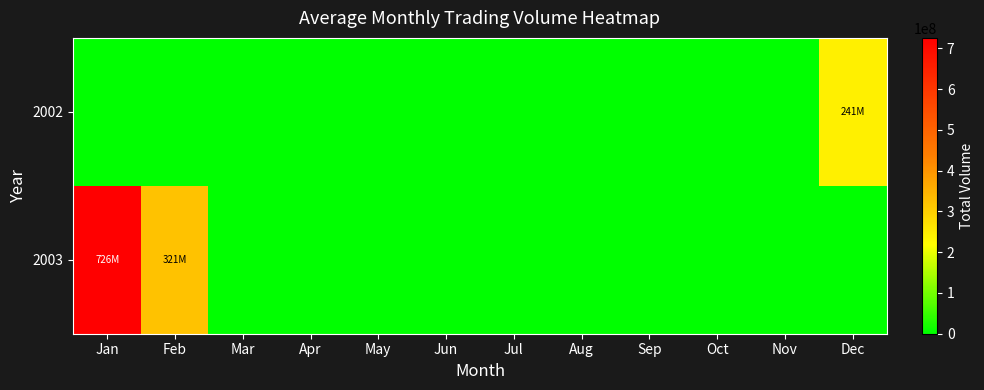

At which category does the chart reach its minimum across all series?

Jan